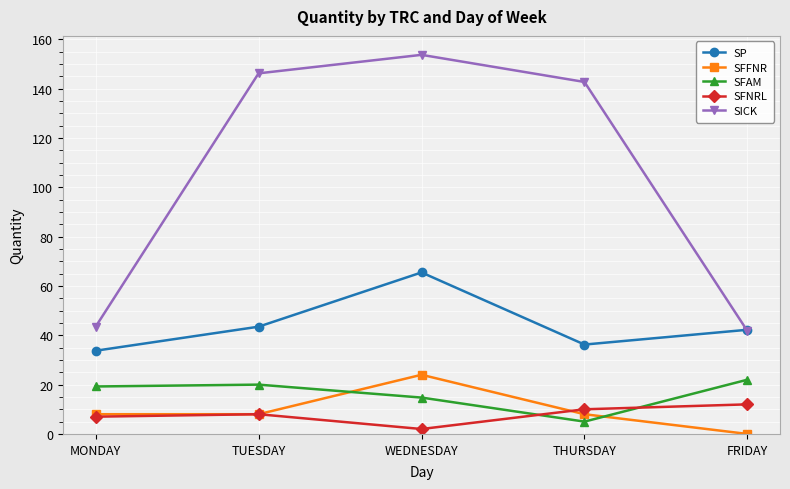

Which category has the highest value in the SFNRL series?

FRIDAY